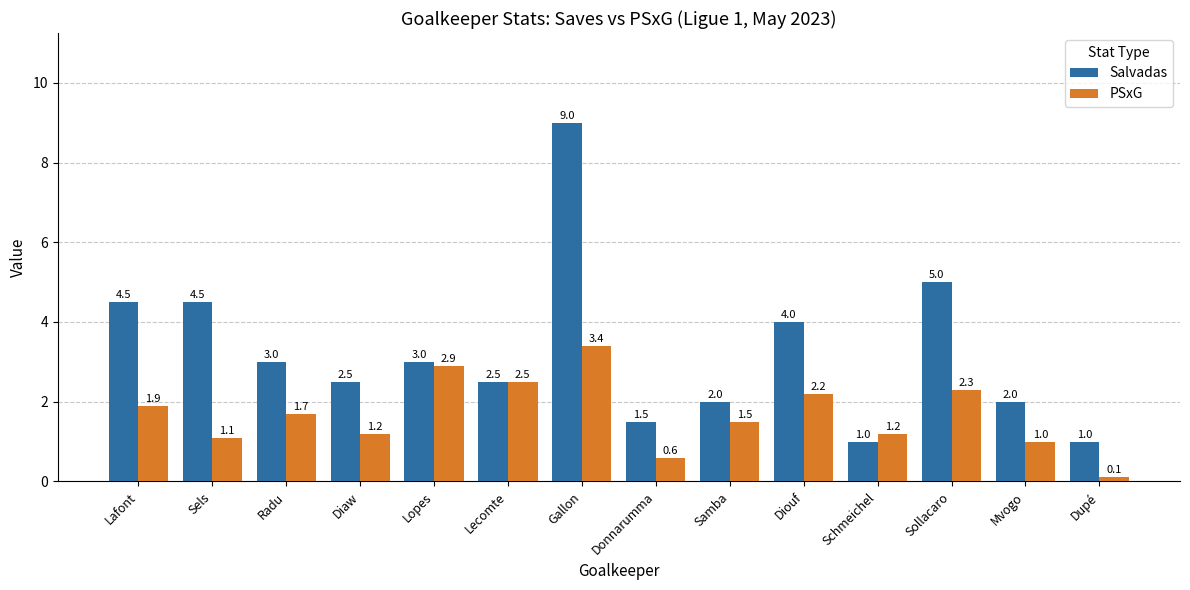

How many groups of bars are there?

14